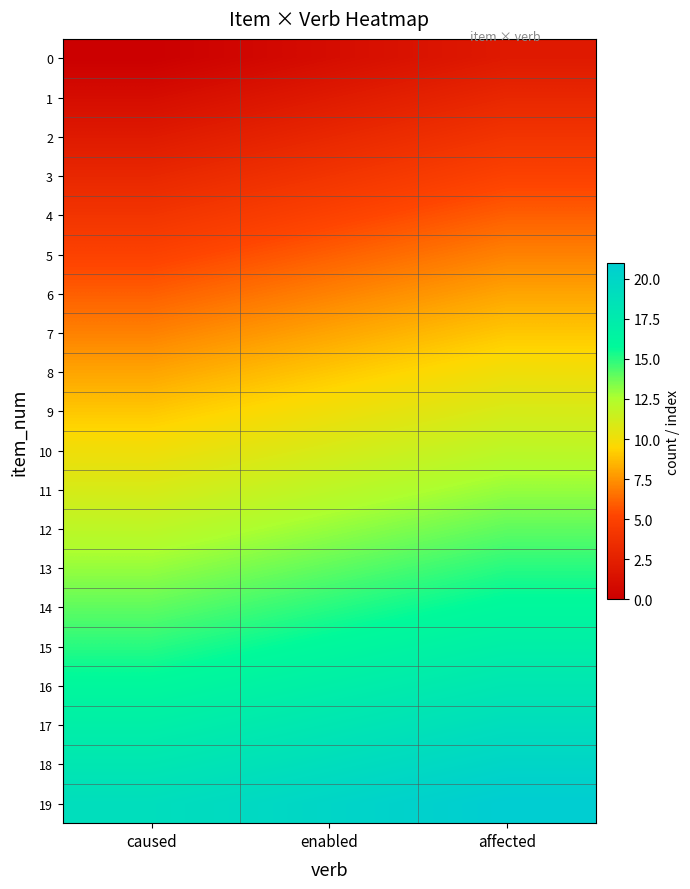

Reading left to right, list all the values displayed in this chart.

0: caused=0	enabled=1	affected=2
1: caused=1	enabled=2	affected=3
2: caused=2	enabled=3	affected=4
3: caused=3	enabled=4	affected=5
4: caused=4	enabled=5	affected=6
5: caused=5	enabled=6	affected=7
6: caused=6	enabled=7	affected=8
7: caused=7	enabled=8	affected=9
8: caused=8	enabled=9	affected=10
9: caused=9	enabled=10	affected=11
10: caused=10	enabled=11	affected=12
11: caused=11	enabled=12	affected=13
12: caused=12	enabled=13	affected=14
13: caused=13	enabled=14	affected=15
14: caused=14	enabled=15	affected=16
15: caused=15	enabled=16	affected=17
16: caused=16	enabled=17	affected=18
17: caused=17	enabled=18	affected=19
18: caused=18	enabled=19	affected=20
19: caused=19	enabled=20	affected=21